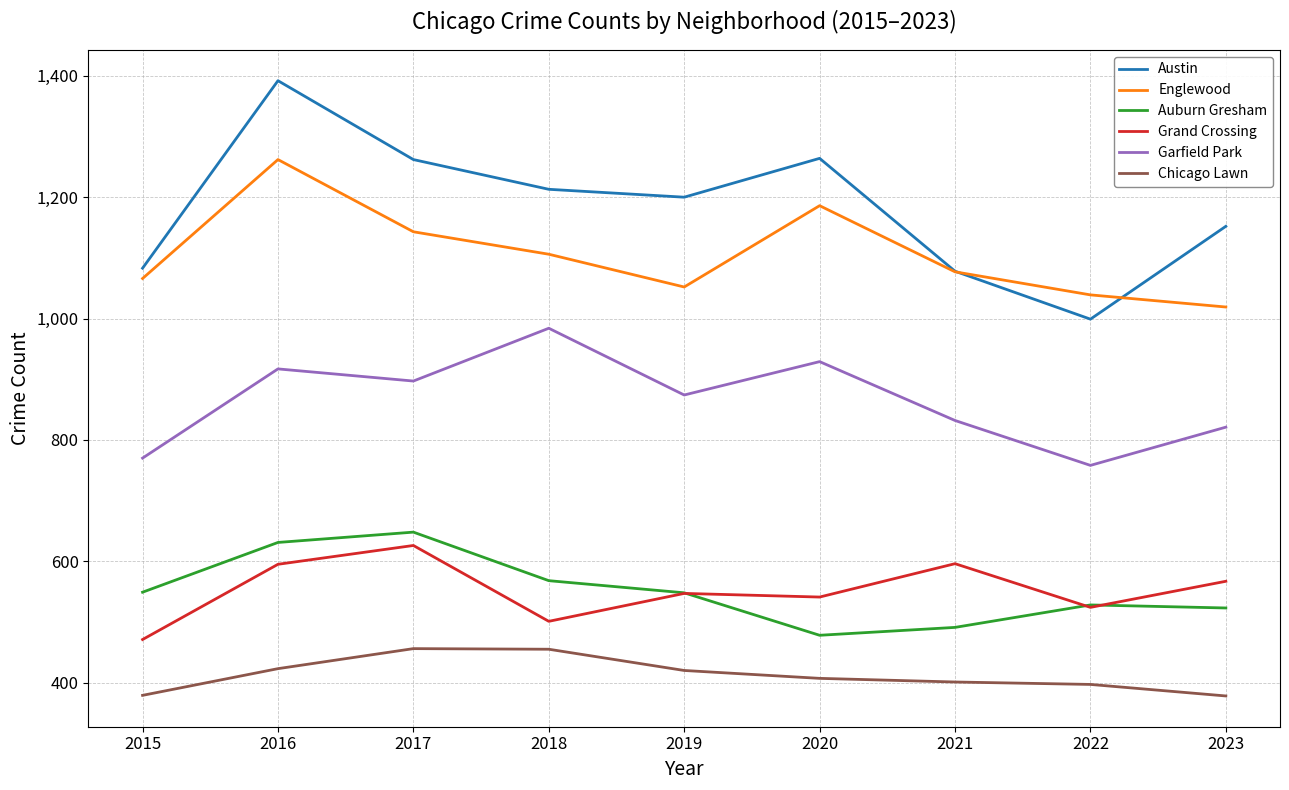

Which category has the lowest value in the Auburn Gresham series?

2020